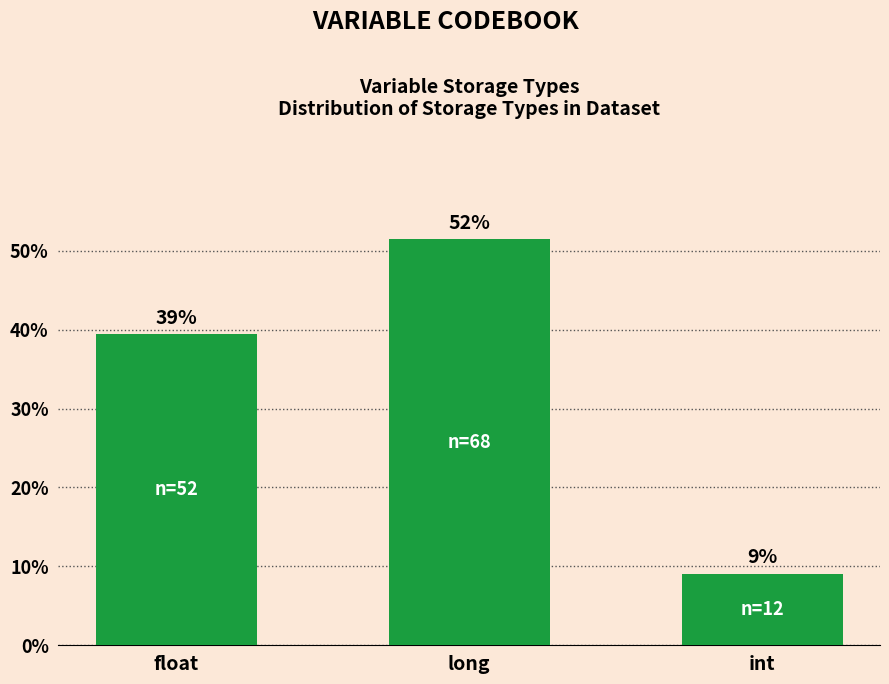

At which label does the data first exceed 39?

float